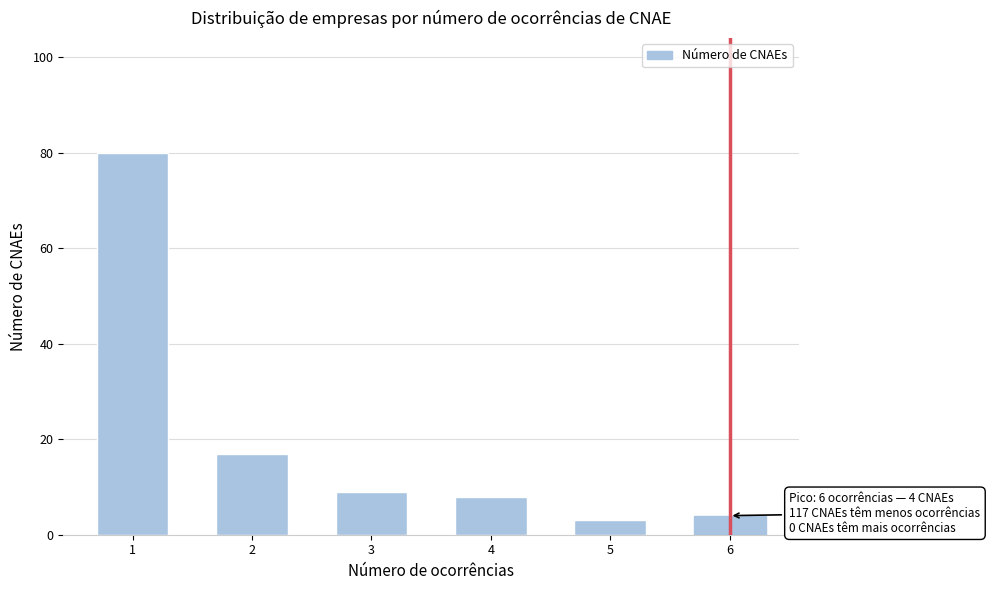

Reading left to right, list all the values displayed in this chart.

1=80	2=17	3=9	4=8	5=3	6=4